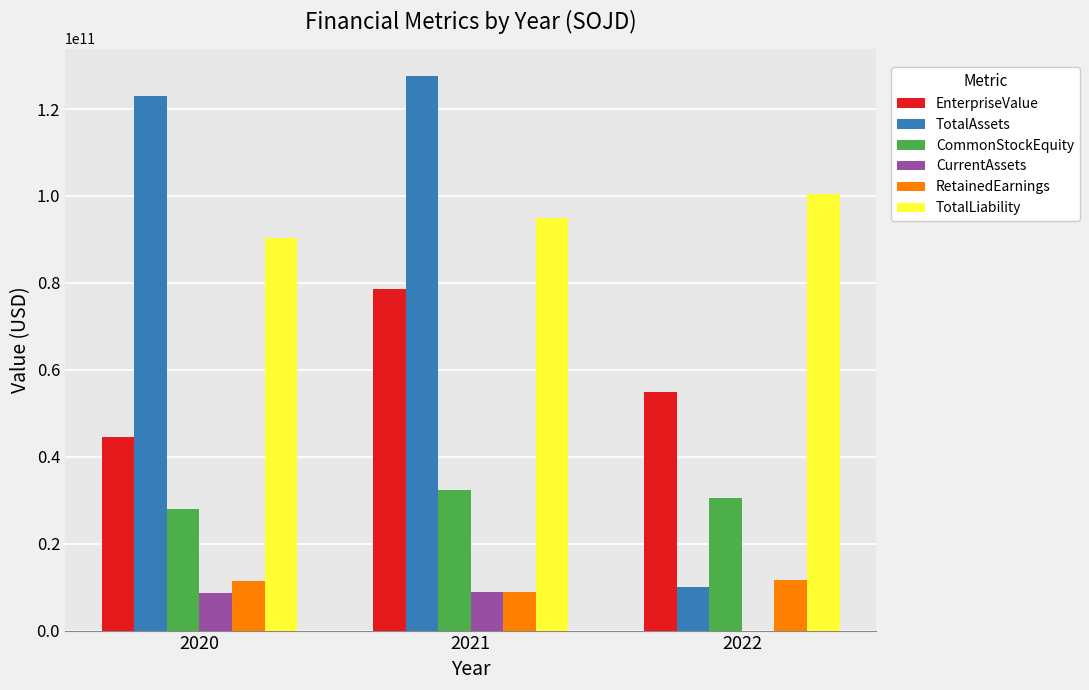

What is the highest value of the TotalAssets series?

127534000000